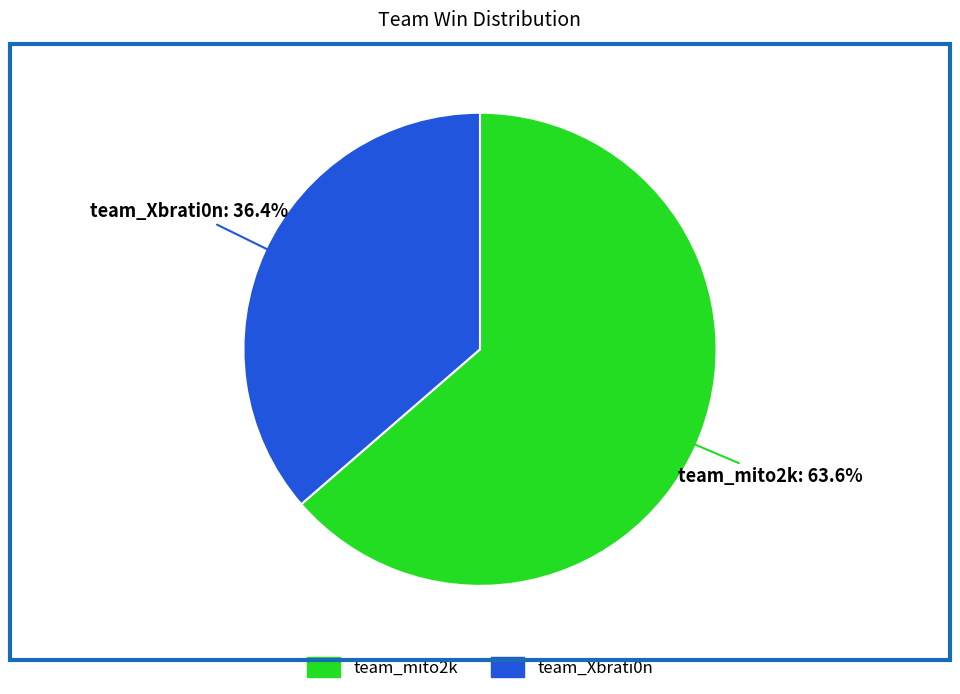

Which category accounts for the majority?

team_mito2k